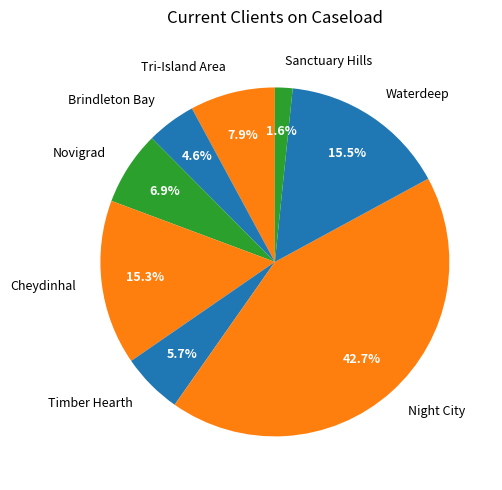

Is it true that Cheydinhal is 15% of the pie?

True